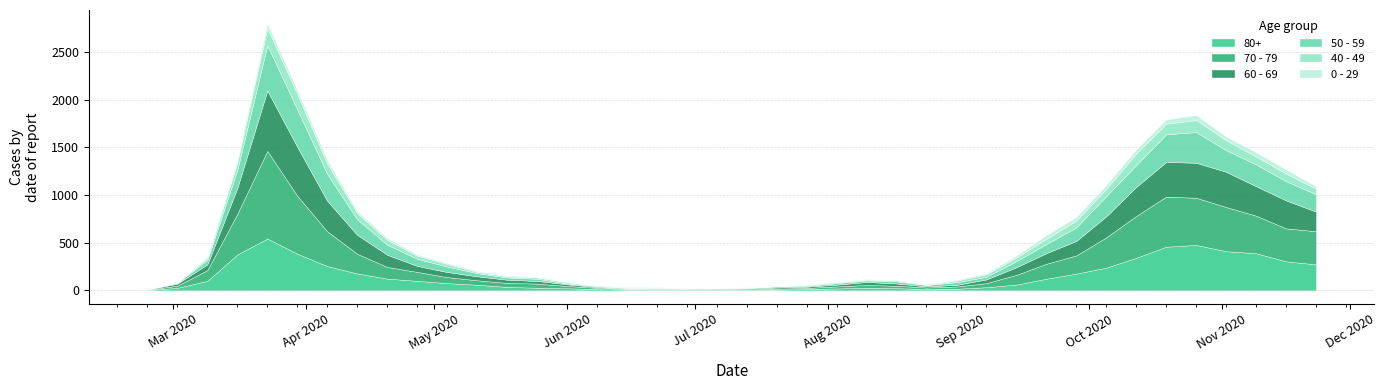

Reading left to right, transcribe all the data shown in this chart.

80+: 3	27	100	377	544	385	255	178	123	100	76	59	36	28	22	13	9	6	7	9	5	7	15	20	28	23	14	17	33	61	122	176	239	342	458	477	411	390	305	273
70 - 79: 4	22	113	427	920	608	365	206	123	94	63	47	43	43	24	14	6	5	5	8	7	11	11	21	29	25	16	24	43	102	157	191	318	439	526	495	464	394	346	348
60 - 69: 2	22	61	272	634	514	320	199	128	63	54	42	33	28	18	8	3	3	6	3	8	12	13	19	31	25	12	17	39	80	112	152	221	305	364	368	370	310	294	206
50 - 59: 3	7	48	190	475	392	281	163	106	75	57	33	23	23	9	10	8	9	3	5	6	12	8	16	16	22	15	28	28	64	95	142	212	230	290	322	227	228	202	182
40 - 49: 0	5	21	79	183	163	111	66	51	33	27	13	12	14	12	3	2	5	1	1	4	2	10	8	8	10	2	17	26	38	55	72	76	120	111	126	105	83	80	60
0 - 29: 1	0	10	25	47	42	36	19	20	12	11	10	8	6	2	4	6	5	2	1	2	1	3	6	6	2	5	9	11	20	40	38	39	44	46	52	38	45	43	25